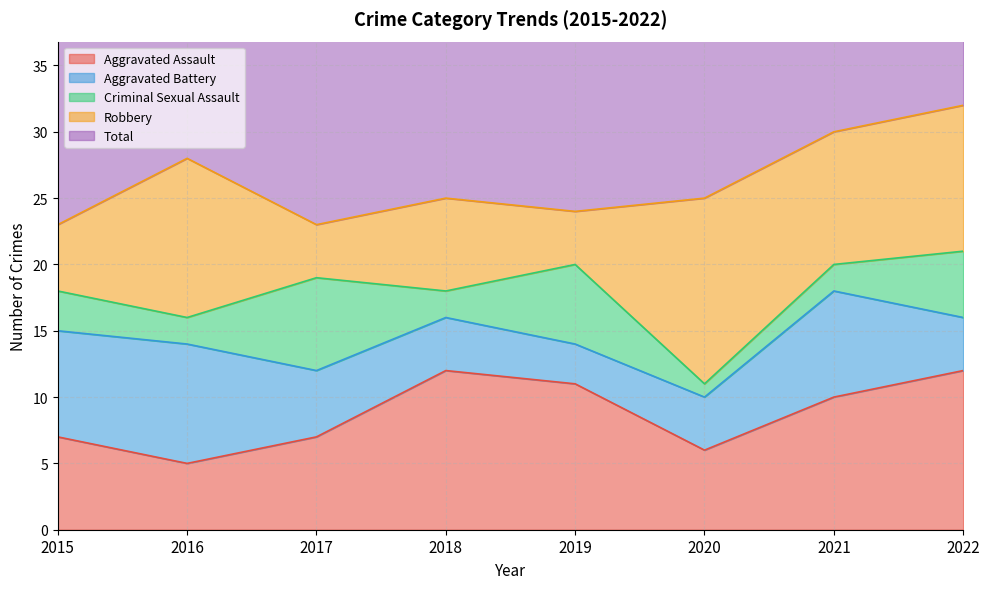

True or false: Robbery and Aggravated Battery cross at least once.

True